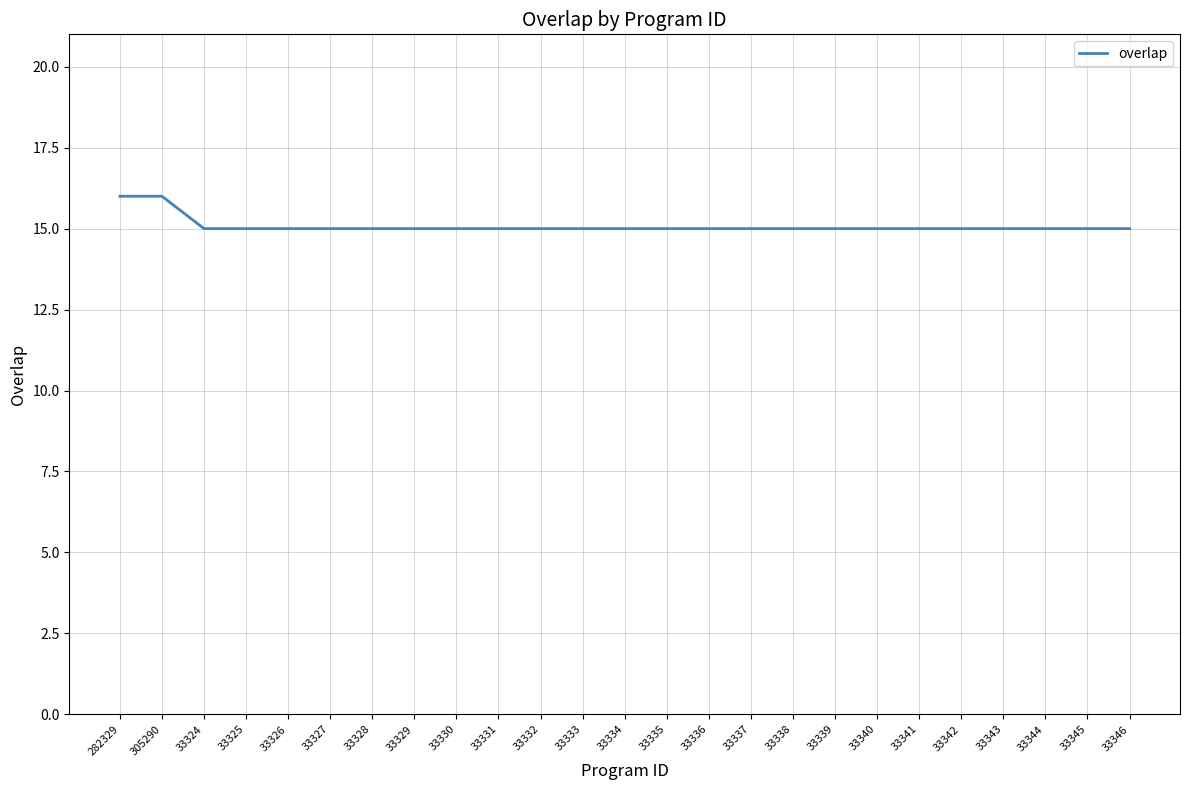

Reading left to right, what are all the values shown in this chart?

282329=16	305290=16	33324=15	33325=15	33326=15	33327=15	33328=15	33329=15	33330=15	33331=15	33332=15	33333=15	33334=15	33335=15	33336=15	33337=15	33338=15	33339=15	33340=15	33341=15	33342=15	33343=15	33344=15	33345=15	33346=15